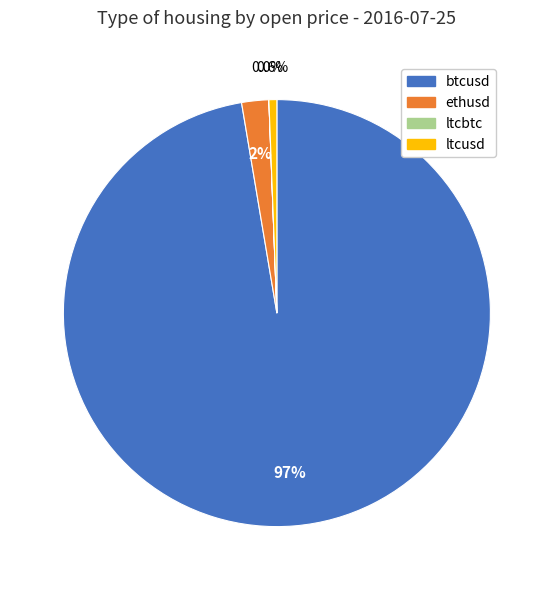

To the nearest percent, what is the average slice percentage?

25%